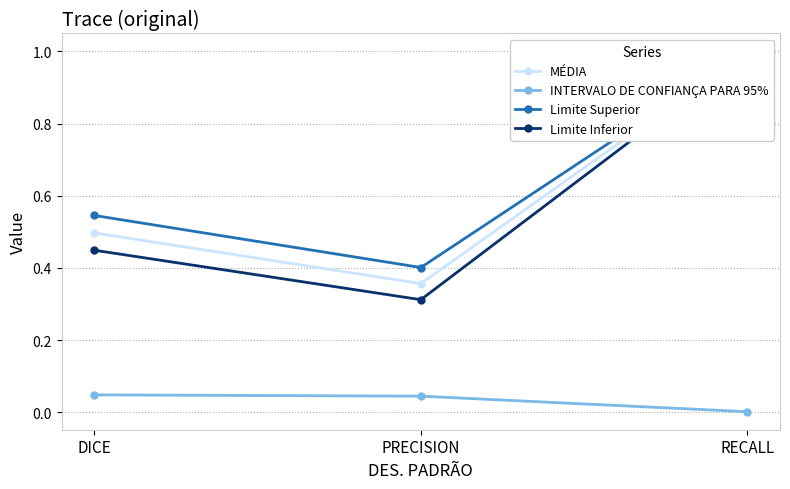

At which category does the chart reach its peak across all series?

RECALL